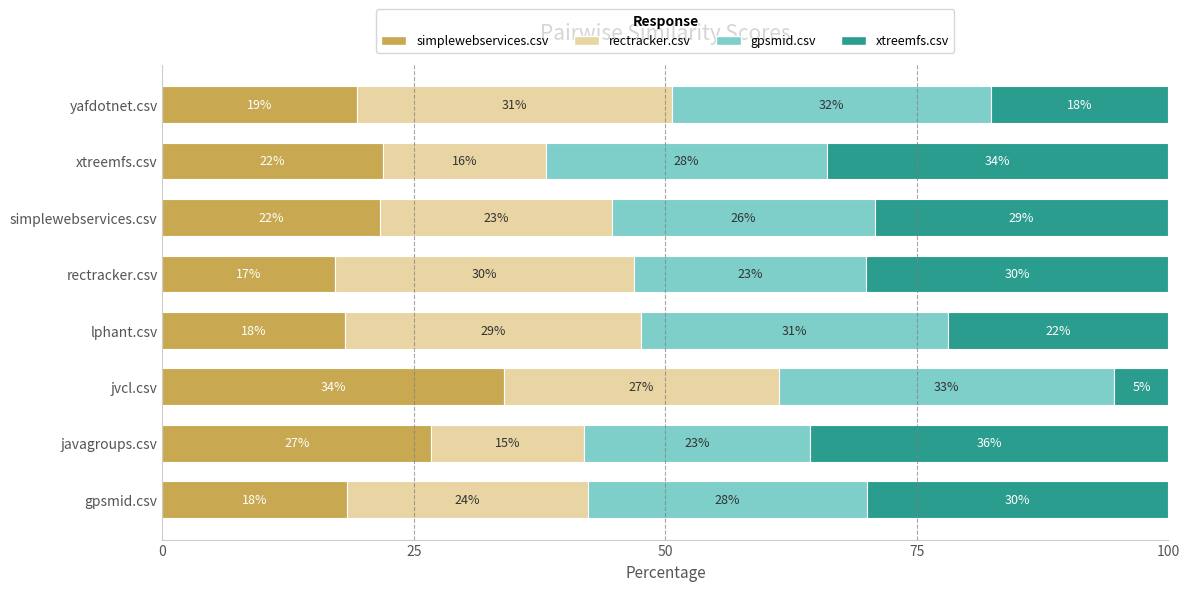

What are all the series names shown in the legend?

simplewebservices.csv, rectracker.csv, gpsmid.csv, xtreemfs.csv